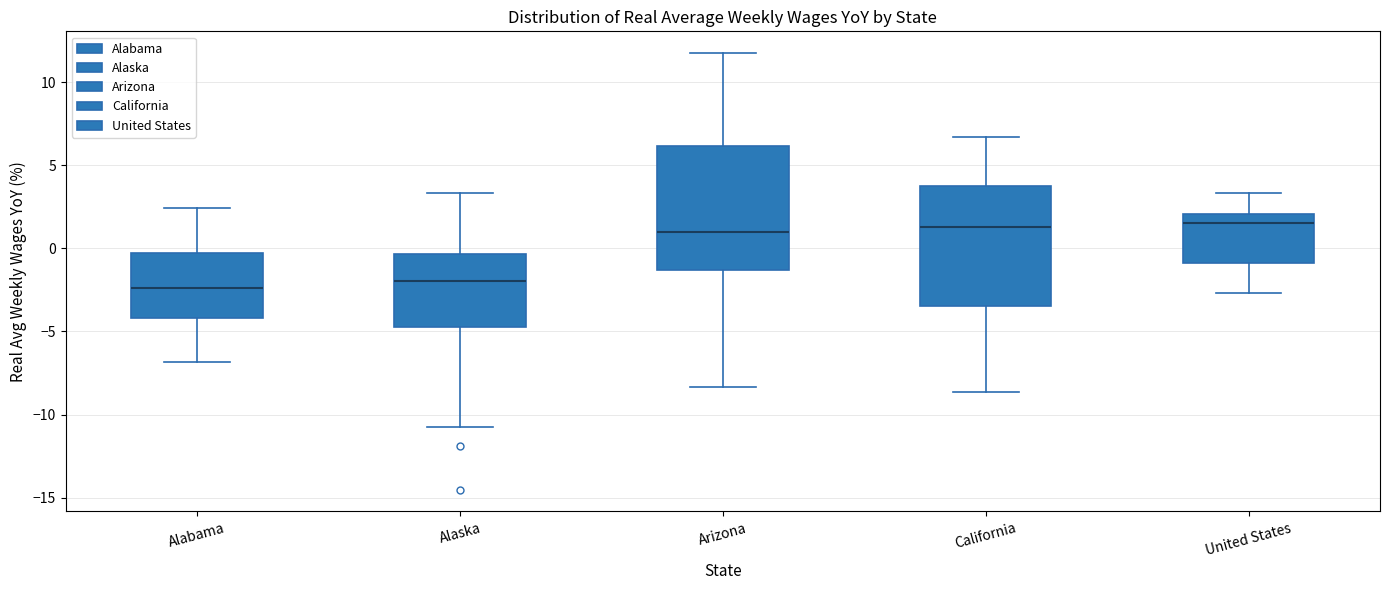

Reading left to right, read every box against the y-axis: the position of its median line, the range the box covers, and the ends of its whiskers. The values are not printed on the chart, so give them approximately, as read against the axis.

Alabama: median -2.5, box -4.0 to -0.5, whiskers -7.0 to 2.5
Alaska: median -2.0, box -4.5 to -0.5, whiskers -10.5 to 3.5
Arizona: median 1.0, box -1.5 to 6.0, whiskers -8.5 to 11.5
California: median 1.5, box -3.5 to 3.5, whiskers -8.5 to 6.5
United States: median 1.5, box -1.0 to 2.0, whiskers -2.5 to 3.5